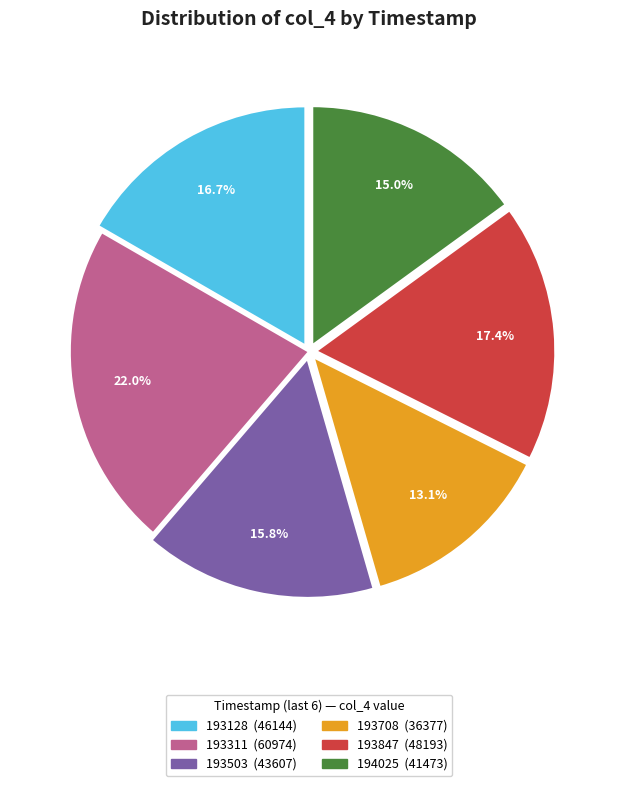

To the nearest percent, what is the difference between the largest and smallest slice percentages?

9%